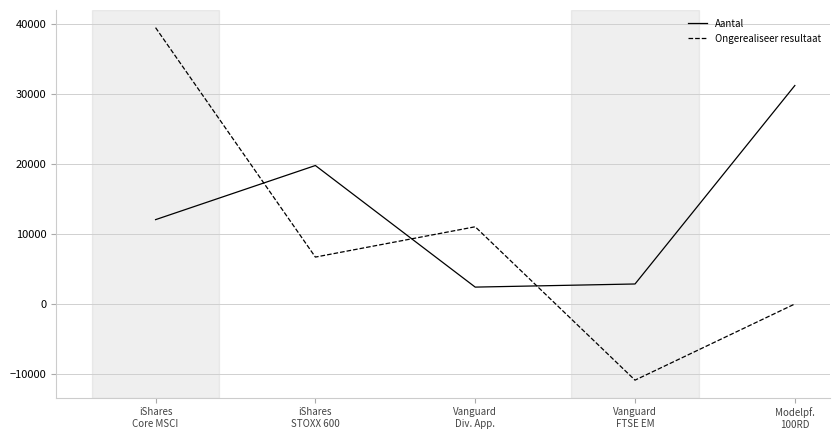

Where does the Ongerealiseer resultaat series first go above 6696?

iShares
Core MSCI